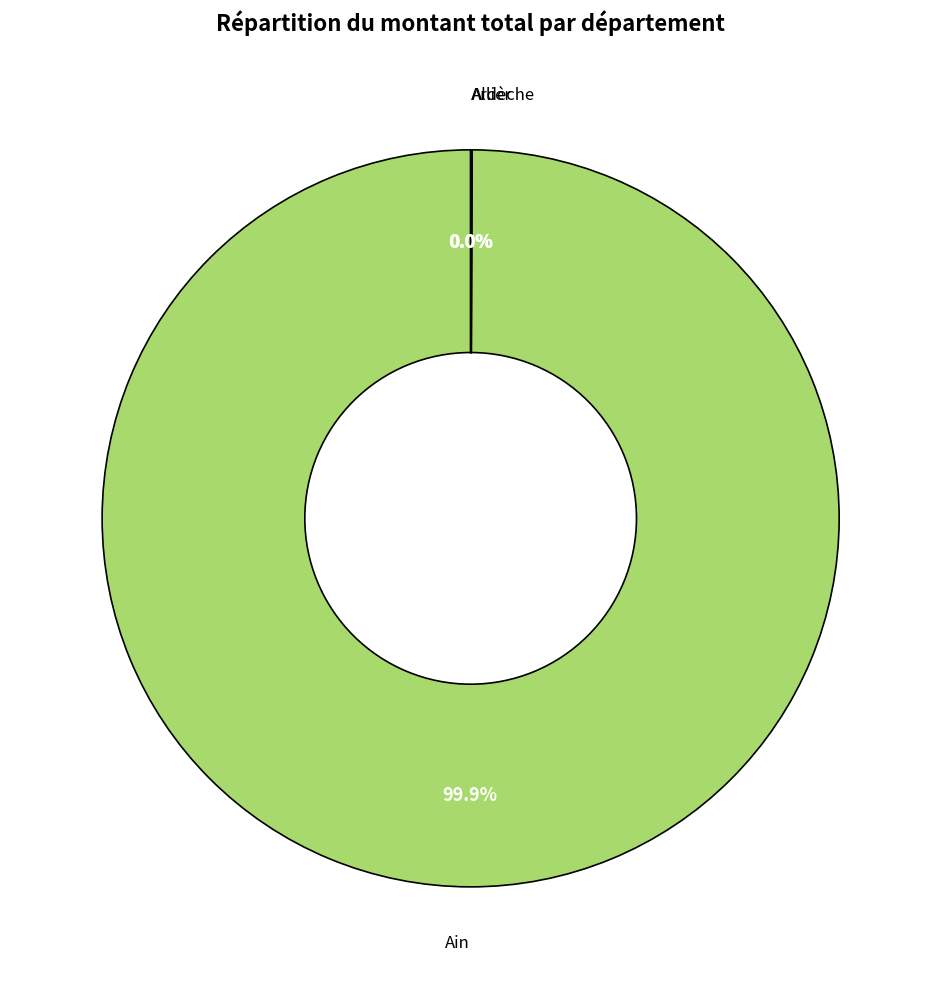

Is there a majority slice in this chart?

Yes